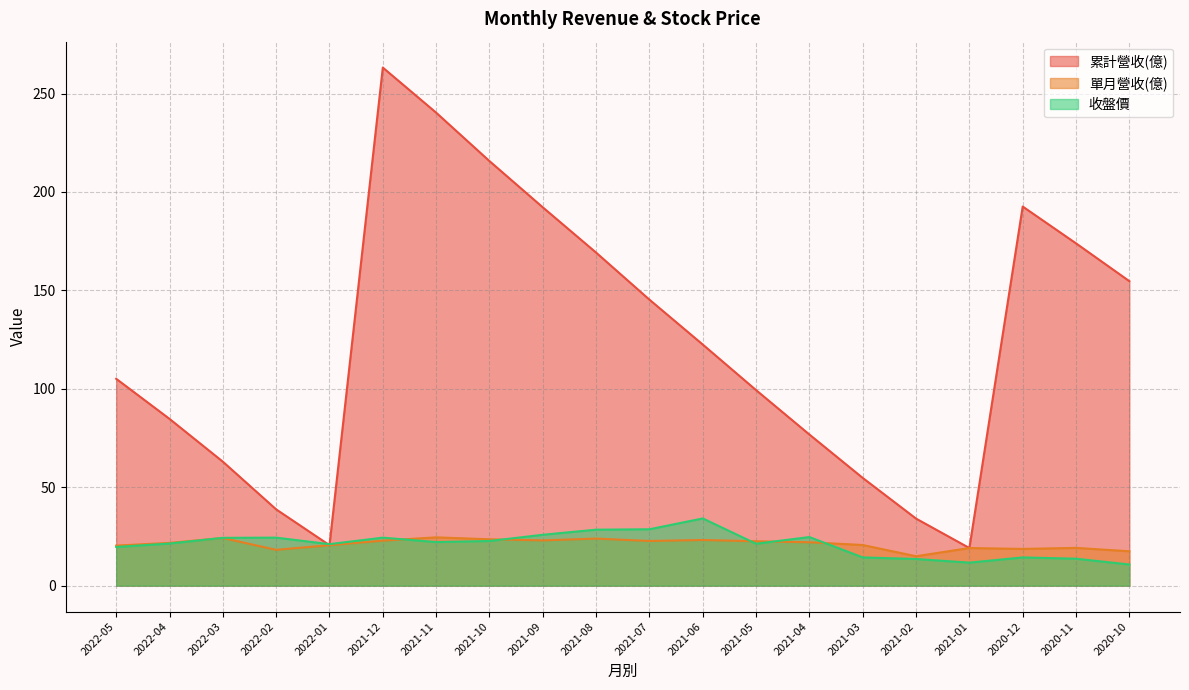

Which series has the largest total across all categories?

累計營收(億)